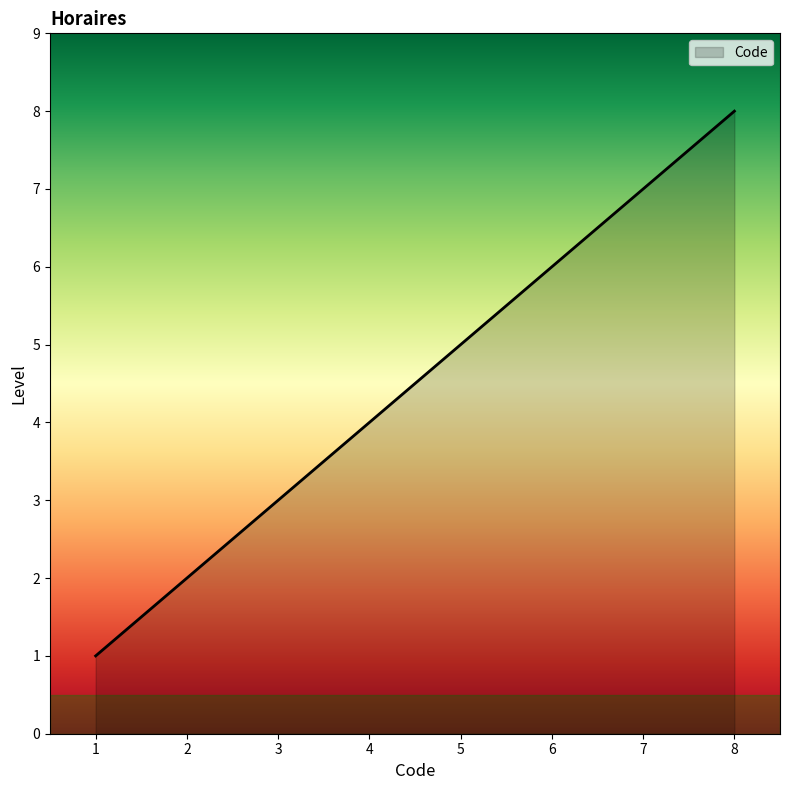

List the labels in order of value, smallest first.

1, 2, 3, 4, 5, 6, 7, 8